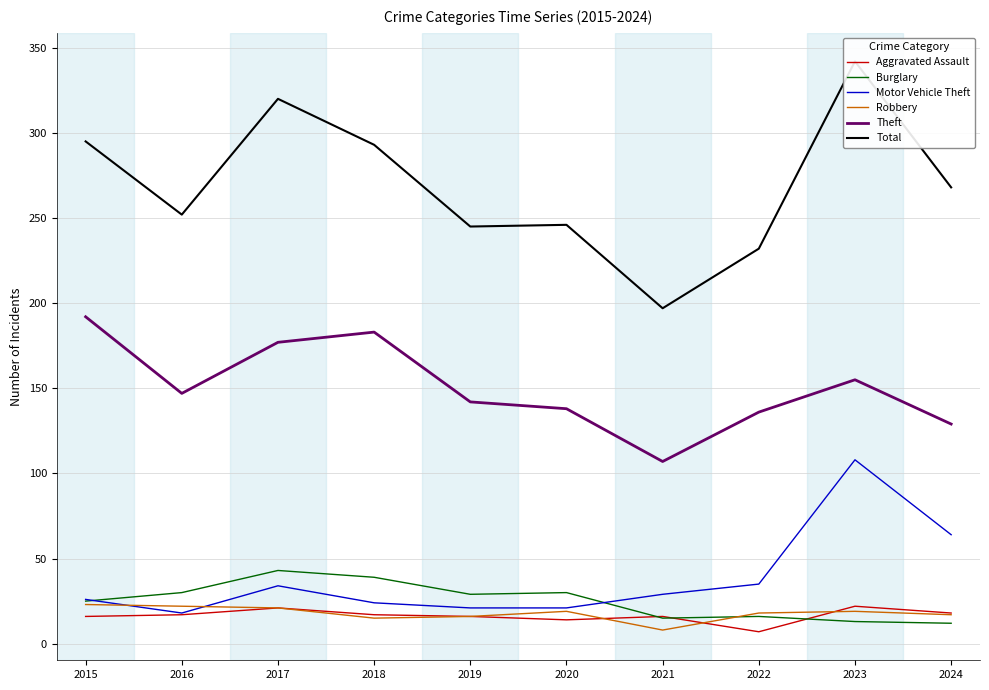

Which series has the largest total across all categories?

Total